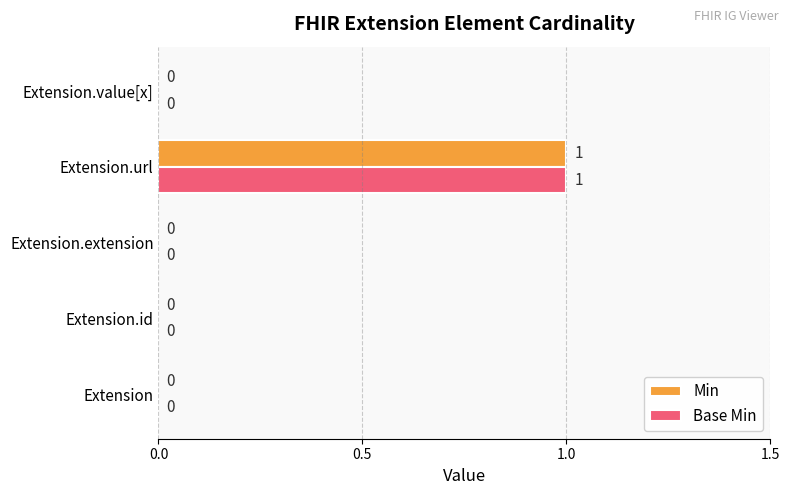

How many Min values are between 0 and 1?

5